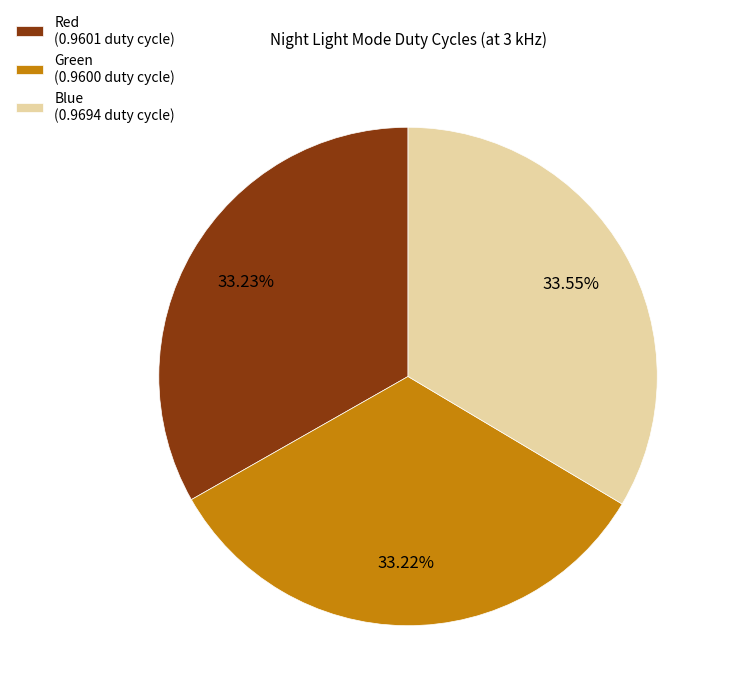

To the nearest percent, what is the combined percentage of Red and Green?

66%